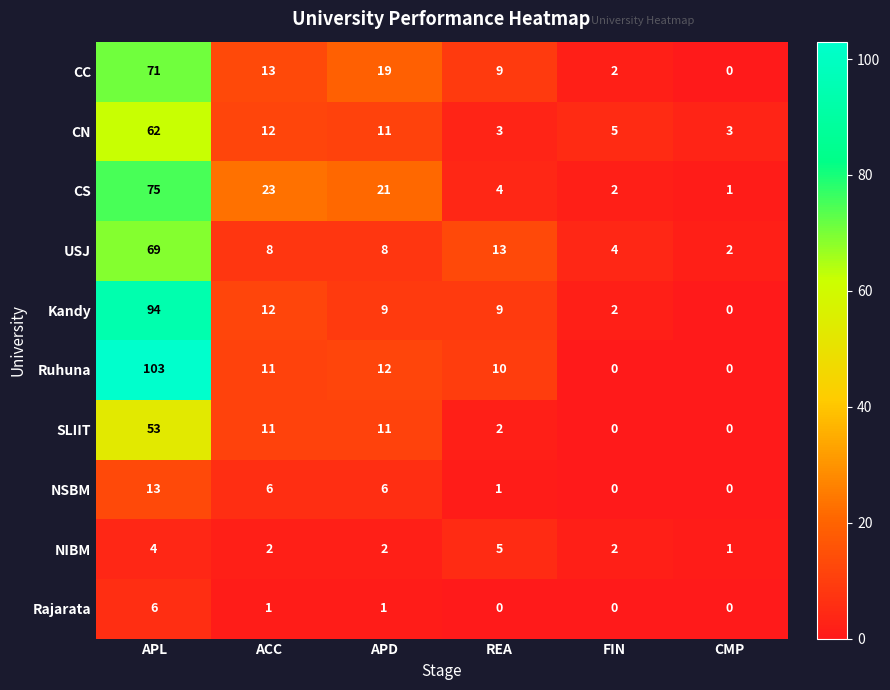

The value of CS at REA is 6. True or false?

False